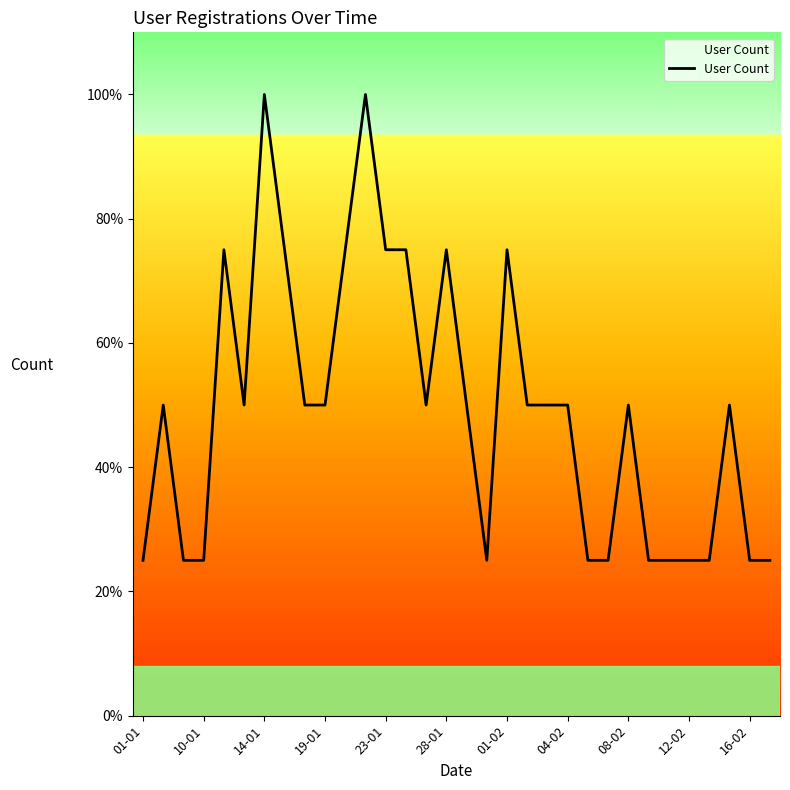

What is the greatest value displayed?

4